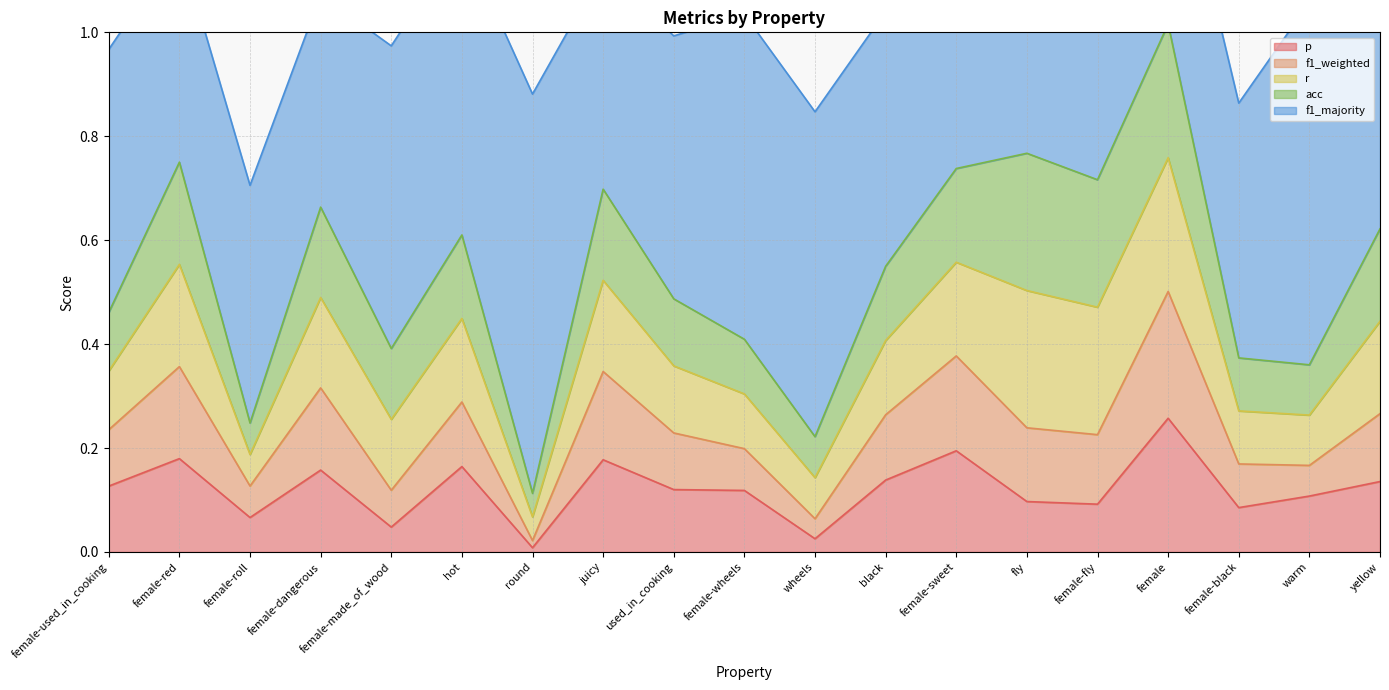

Which category has the lowest value in the f1_weighted series?

round